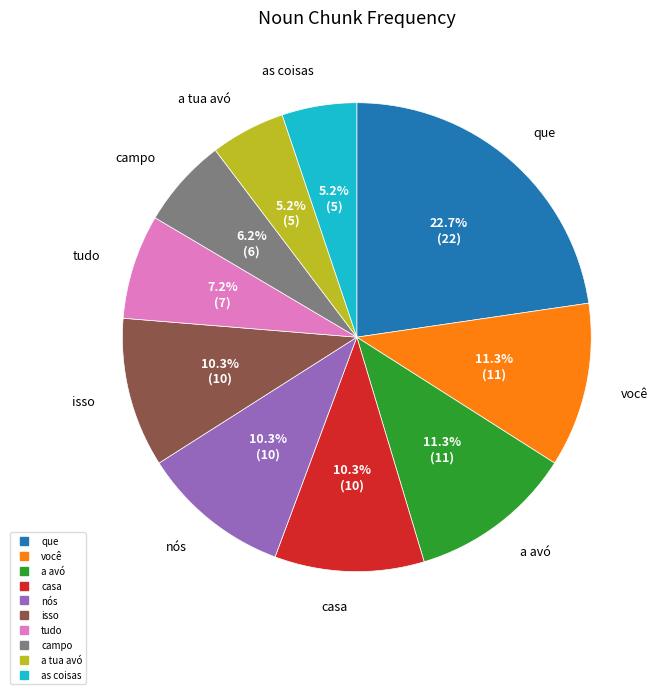

Approximately how many times larger is the value at a tua avó compared to casa?

0.5